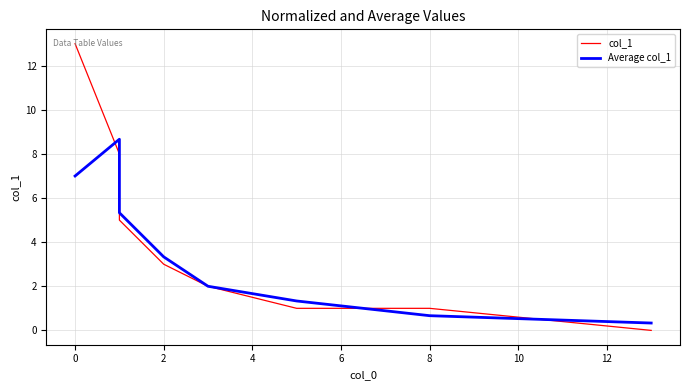

What position from the left is 12?

8